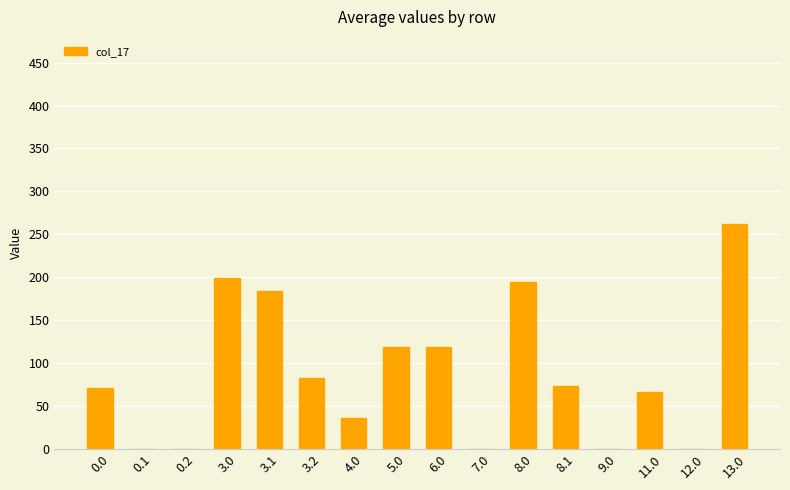

What is the maximum value shown in the chart?

262.4